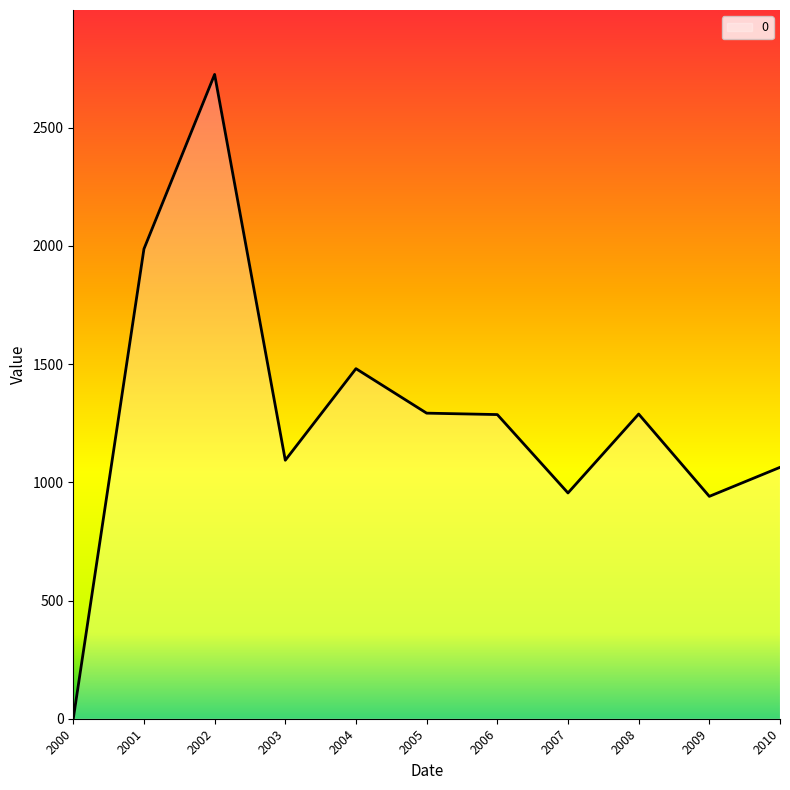

Approximately how many times larger is the value at 2006 compared to 2002?

0.5